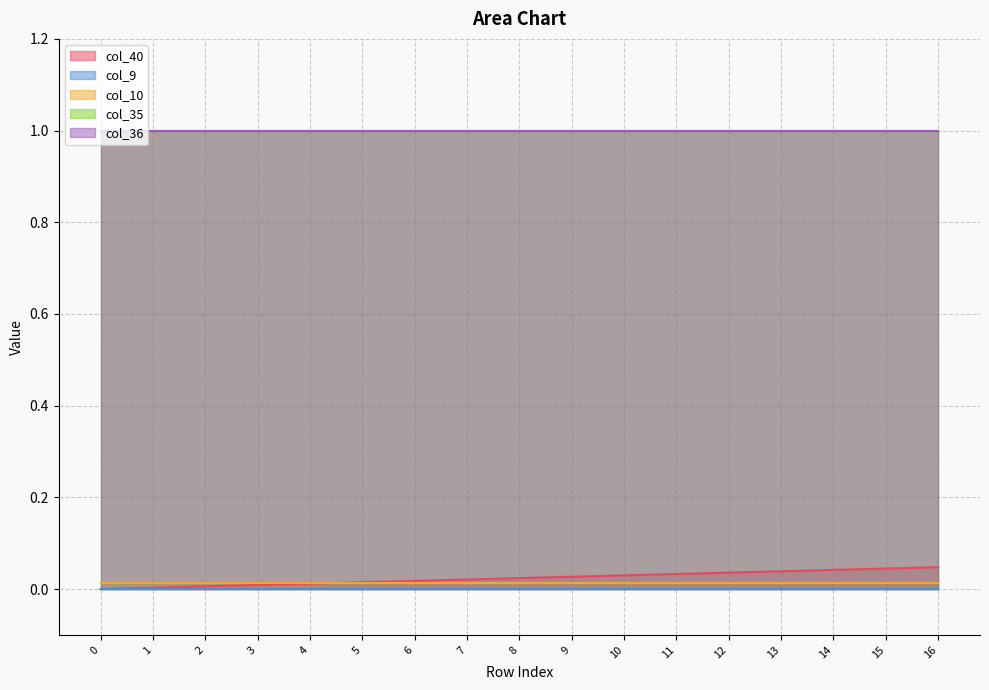

Reading right to left, what are all the values shown in this chart?

col_40: 16=0.0	15=0.0	14=0.0	13=0.0	12=0.0	11=0.0	10=0.0	9=0.0	8=0.0	7=0.0	6=0.0	5=0.0	4=0.0	3=0.0	2=0.0	1=0.0	0=0.0
col_9: 16=0.0	15=0.0	14=0.0	13=0.0	12=0.0	11=0.0	10=0.0	9=0.0	8=0.0	7=0.0	6=0.0	5=0.0	4=0.0	3=0.0	2=0.0	1=0.0	0=0.0
col_10: 16=0.0	15=0.0	14=0.0	13=0.0	12=0.0	11=0.0	10=0.0	9=0.0	8=0.0	7=0.0	6=0.0	5=0.0	4=0.0	3=0.0	2=0.0	1=0.0	0=0.0
col_35: 16=1.0	15=1.0	14=1.0	13=1.0	12=1.0	11=1.0	10=1.0	9=1.0	8=1.0	7=1.0	6=1.0	5=1.0	4=1.0	3=1.0	2=1.0	1=1.0	0=1.0
col_36: 16=1.0	15=1.0	14=1.0	13=1.0	12=1.0	11=1.0	10=1.0	9=1.0	8=1.0	7=1.0	6=1.0	5=1.0	4=1.0	3=1.0	2=1.0	1=1.0	0=1.0